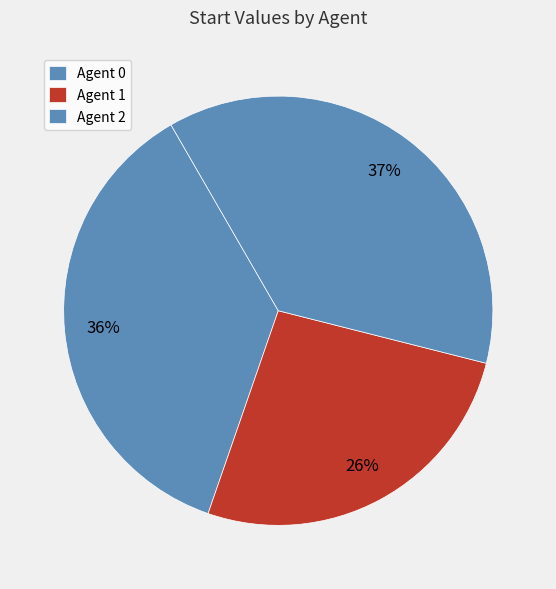

Which slice is the largest?

Agent 2